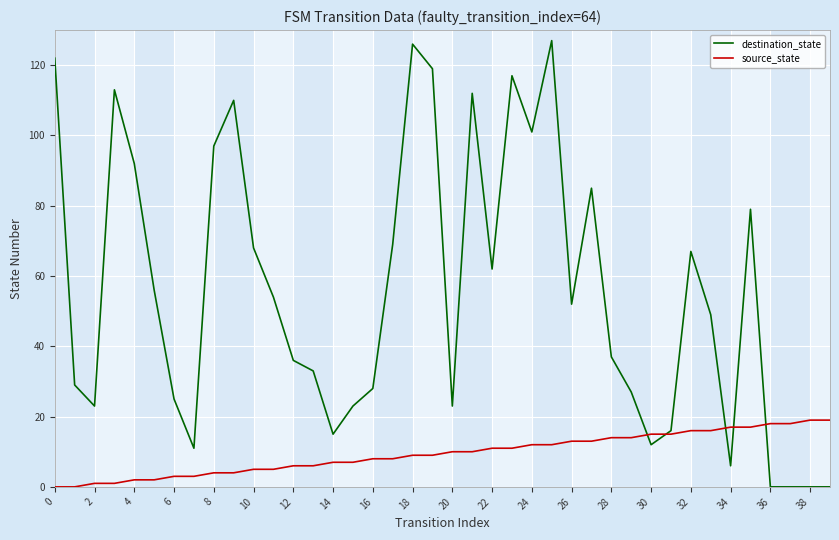

Rank the series by their maximum value, from lowest to highest.

source_state, destination_state